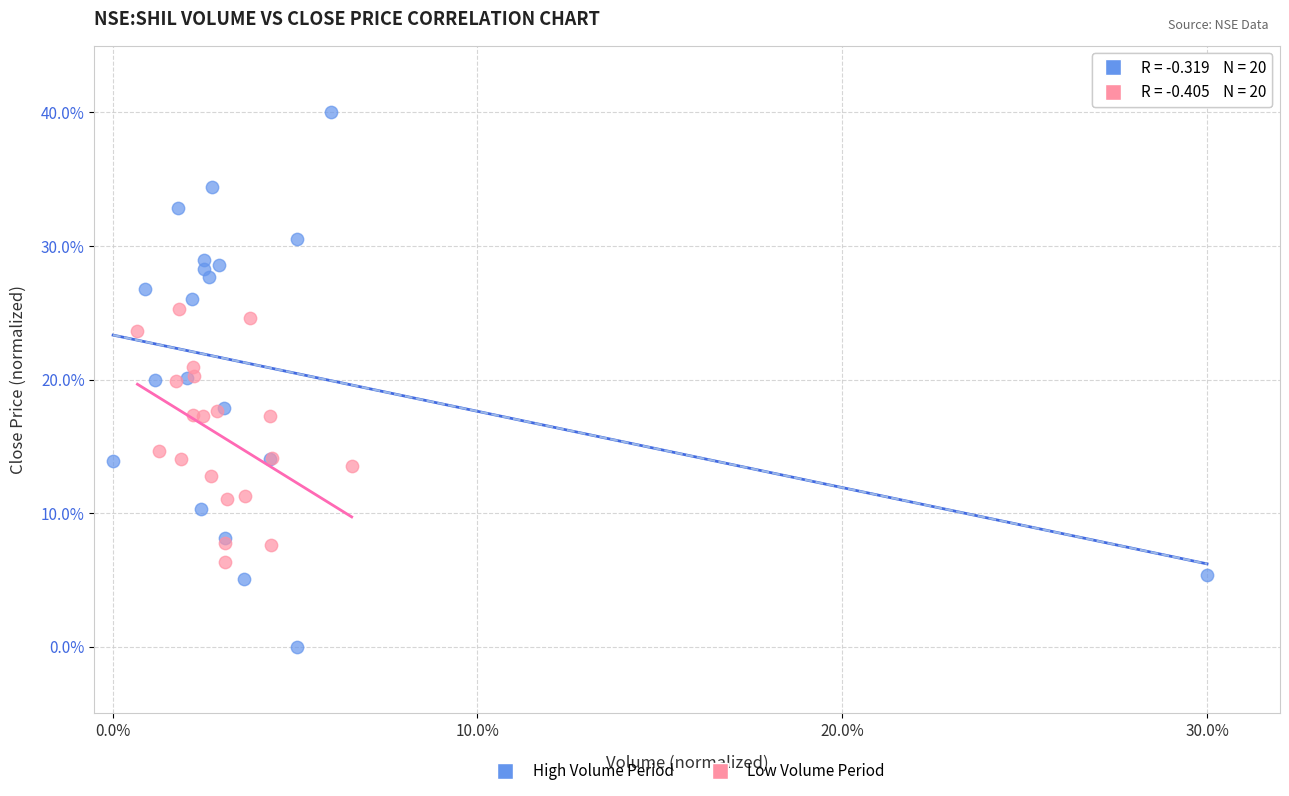

What are all the series names shown in the legend?

High Volume Period, Low Volume Period